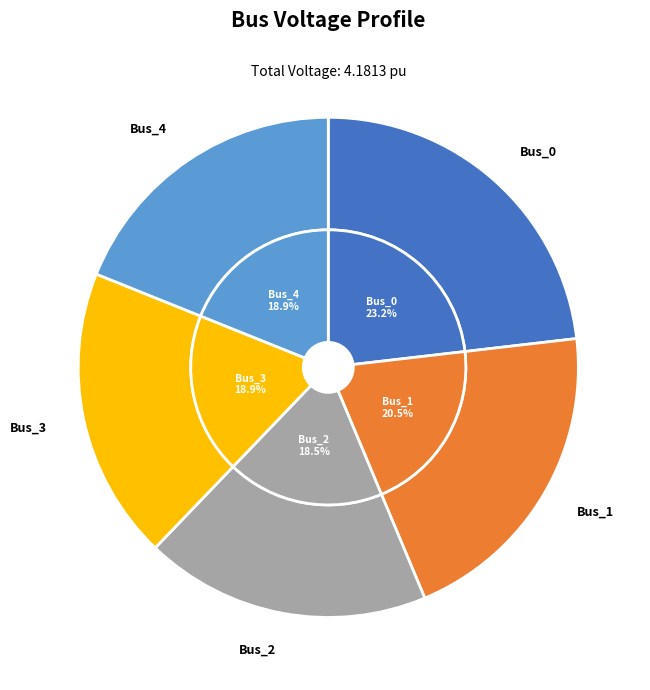

What is the smallest slice in the pie chart?

Bus_2